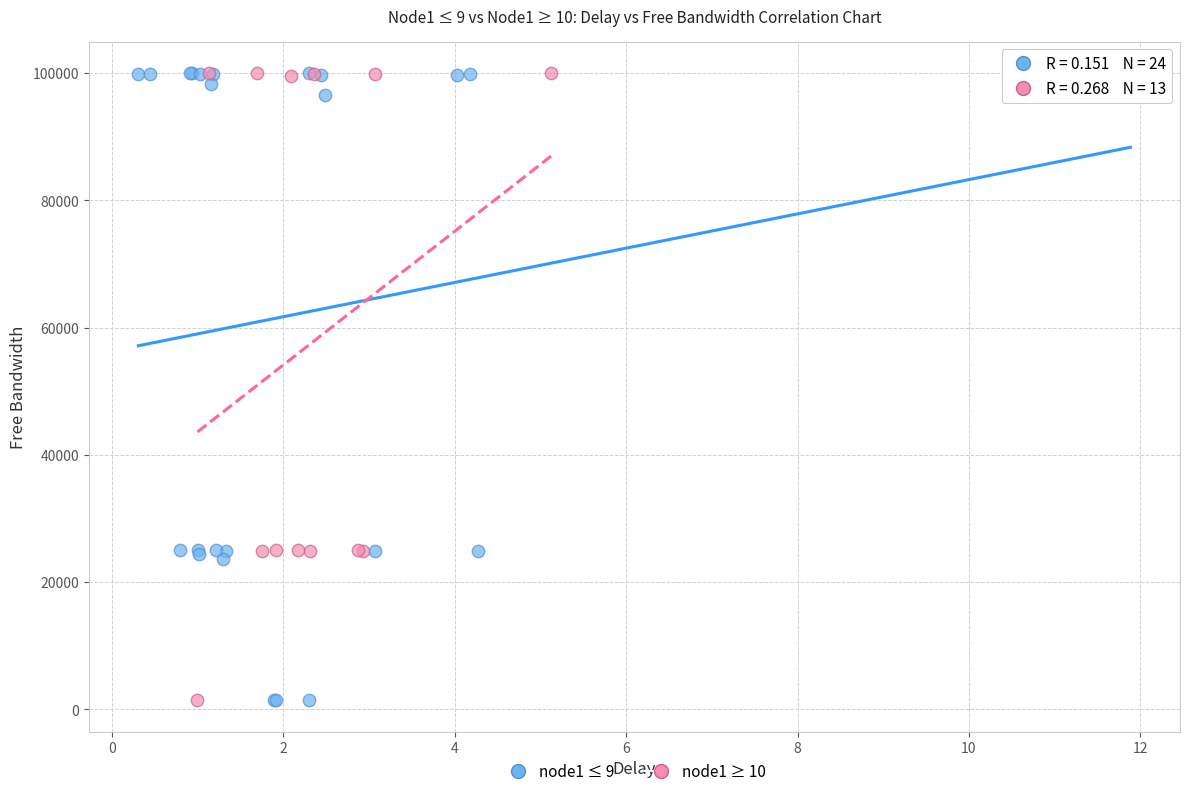

What are all the series names shown in the legend?

node1 ≤ 9, node1 ≥ 10